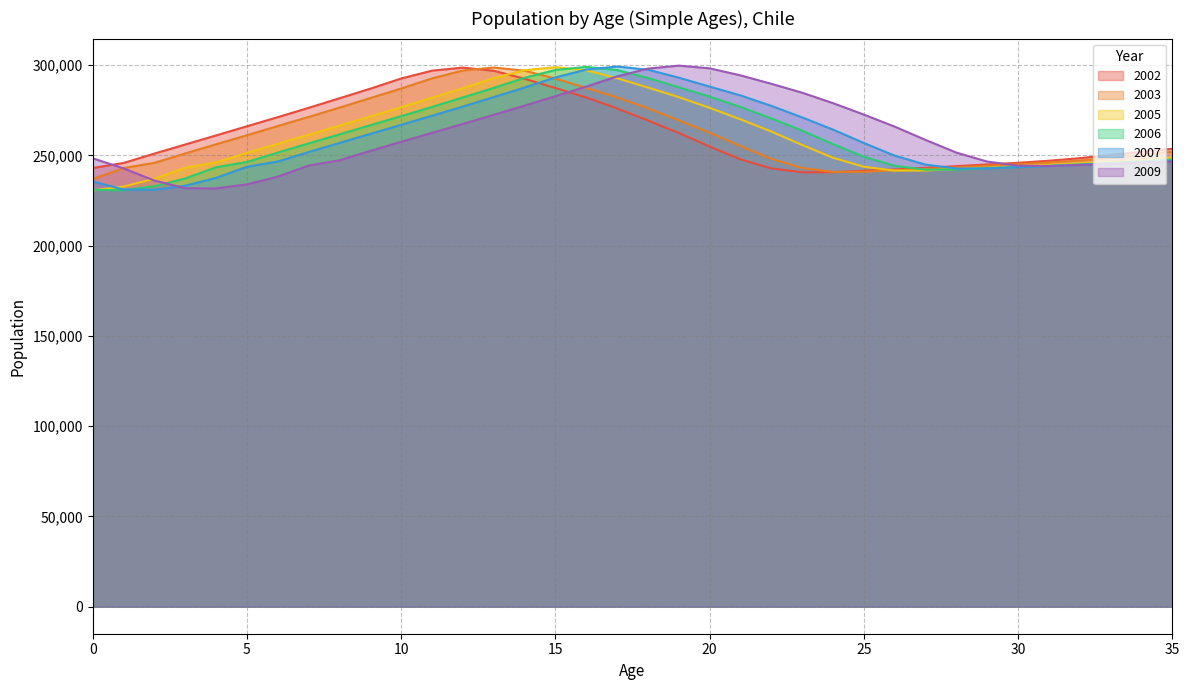

What is the value of the 2007 point at the 17th from the left?

297498